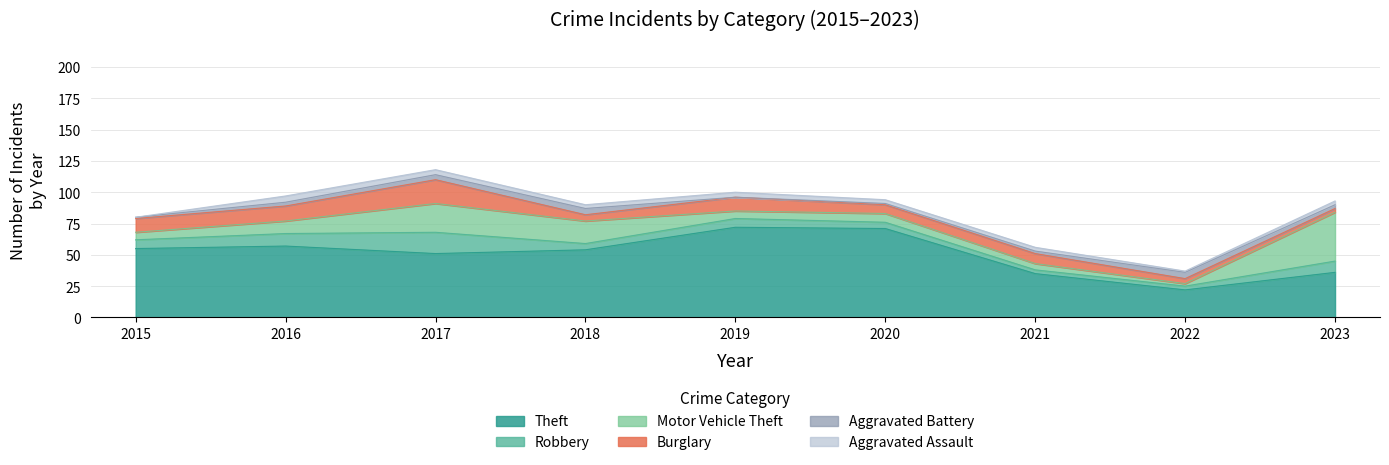

How many data points in Theft are less than 54?

4